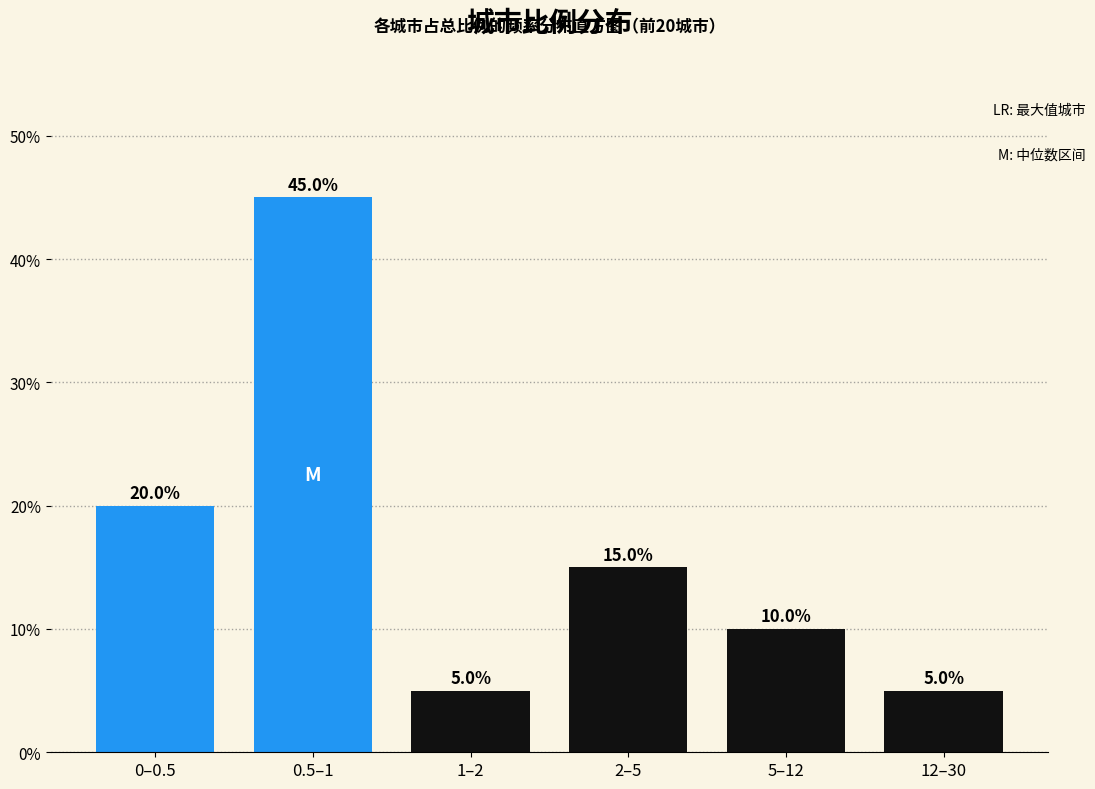

Reading left to right, transcribe all the data shown in this chart.

0–0.5=20	0.5–1=45	1–2=5	2–5=15	5–12=10	12–30=5